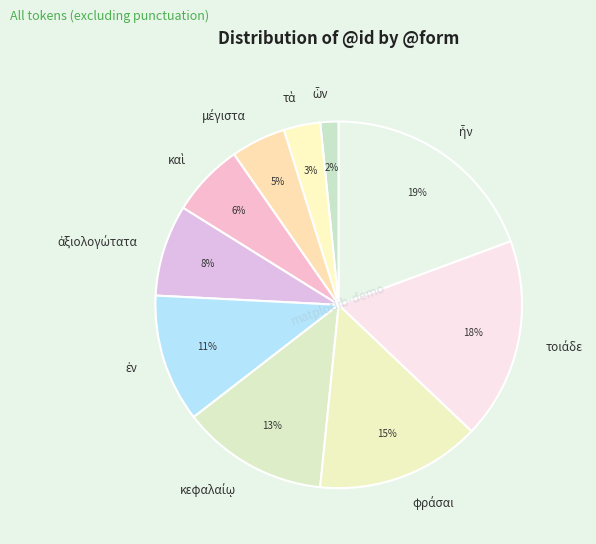

Is there any slice that represents more than half of the pie?

No